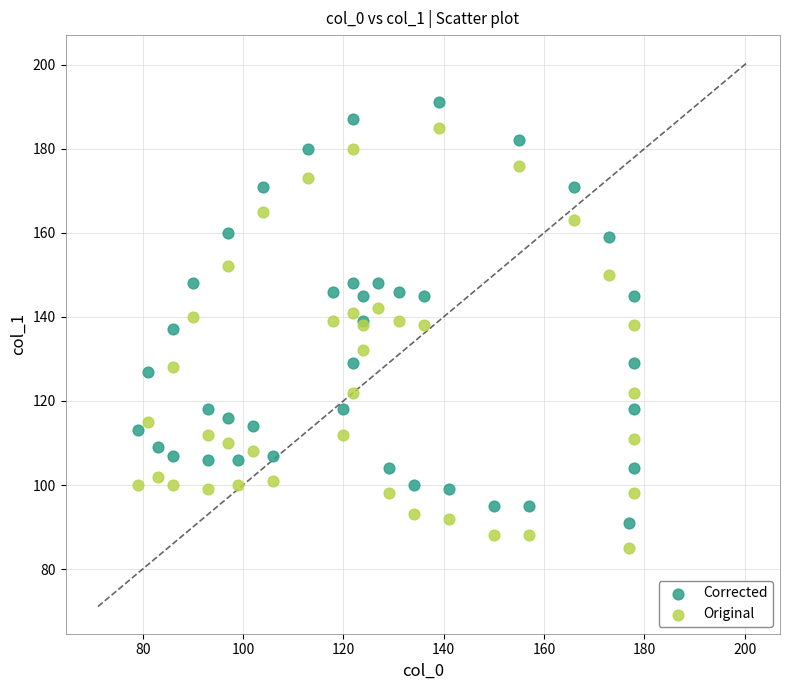

What is the X range (max minus min) for the scatter plot?

99